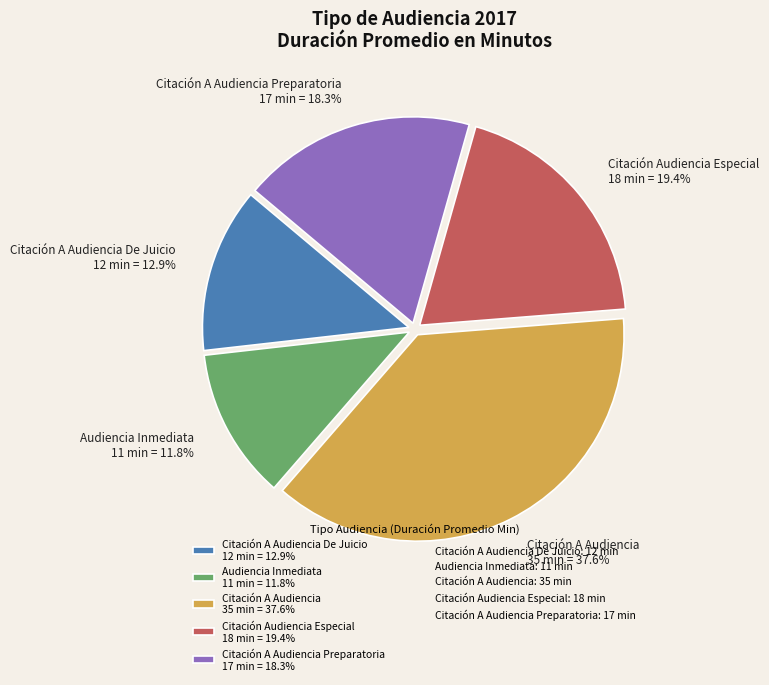

Rank the categories by value from highest to lowest.

Citación A Audiencia 35 min = 37.6%, Citación Audiencia Especial 18 min = 19.4%, Citación A Audiencia Preparatoria 17 min = 18.3%, Citación A Audiencia De Juicio 12 min = 12.9%, Audiencia Inmediata 11 min = 11.8%